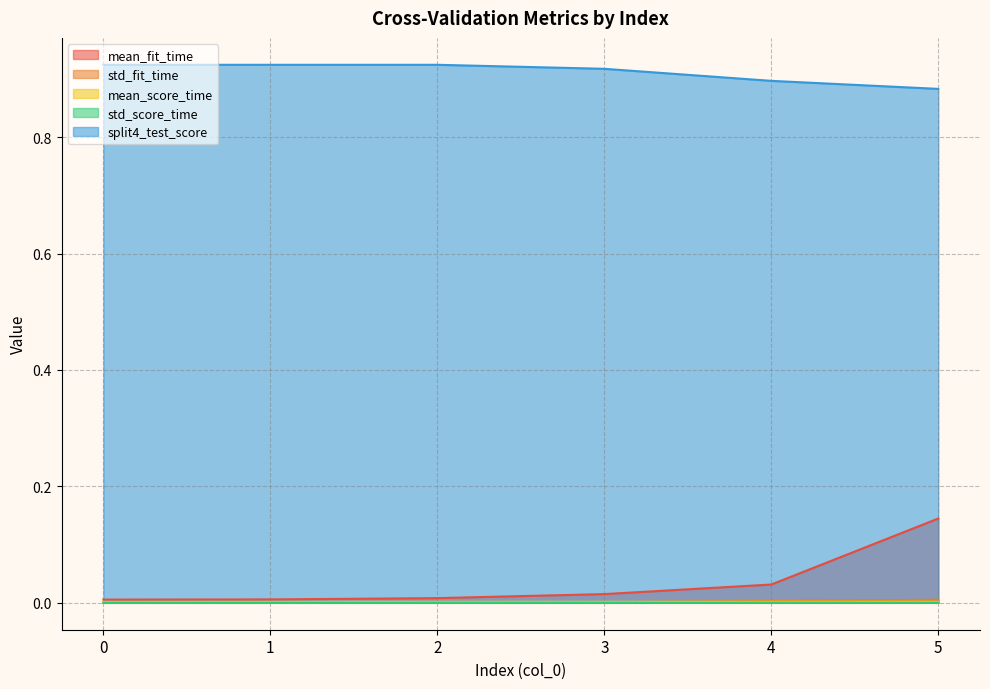

True or false: mean_score_time and std_score_time cross at least once.

False